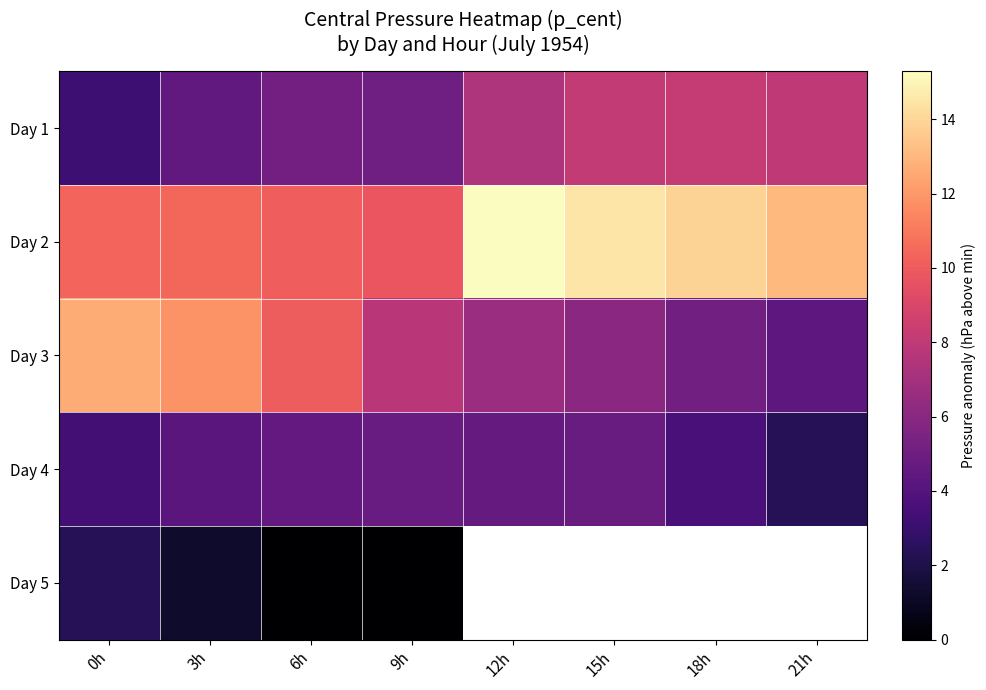

How many values in the Day 1 series exceed 7?

4